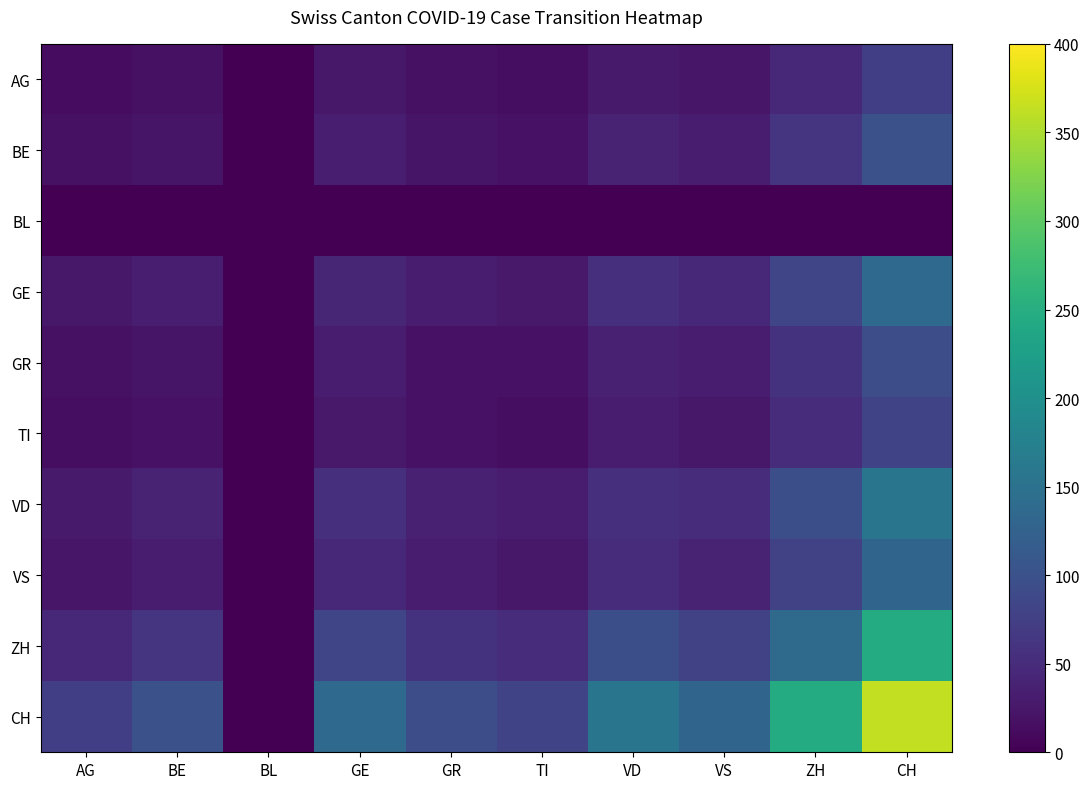

What is the difference between the highest and lowest values at AG?

74.3